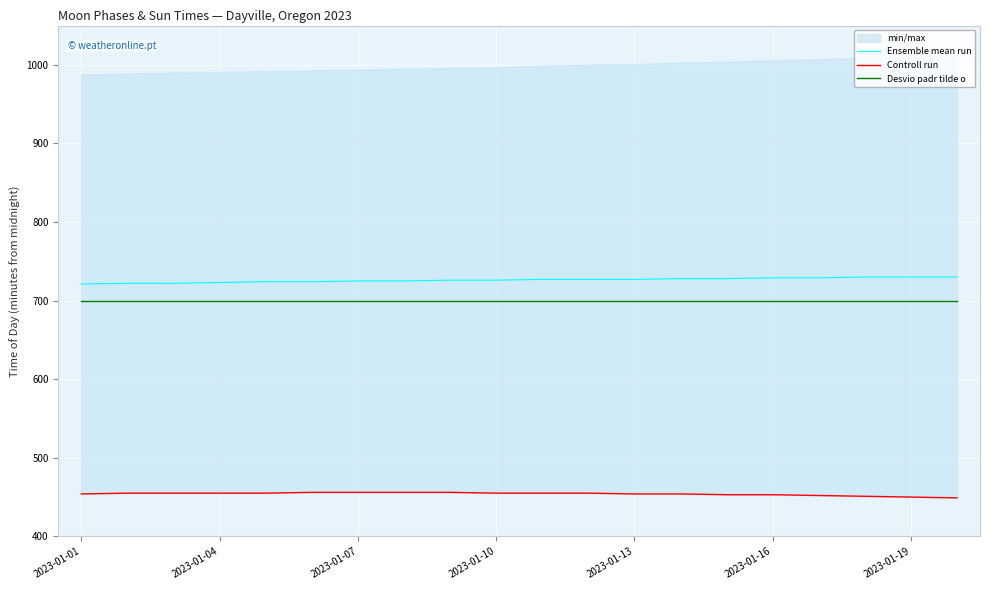

True or false: Desvio padr tilde o has a value of 447 at 2023-01-13.

False